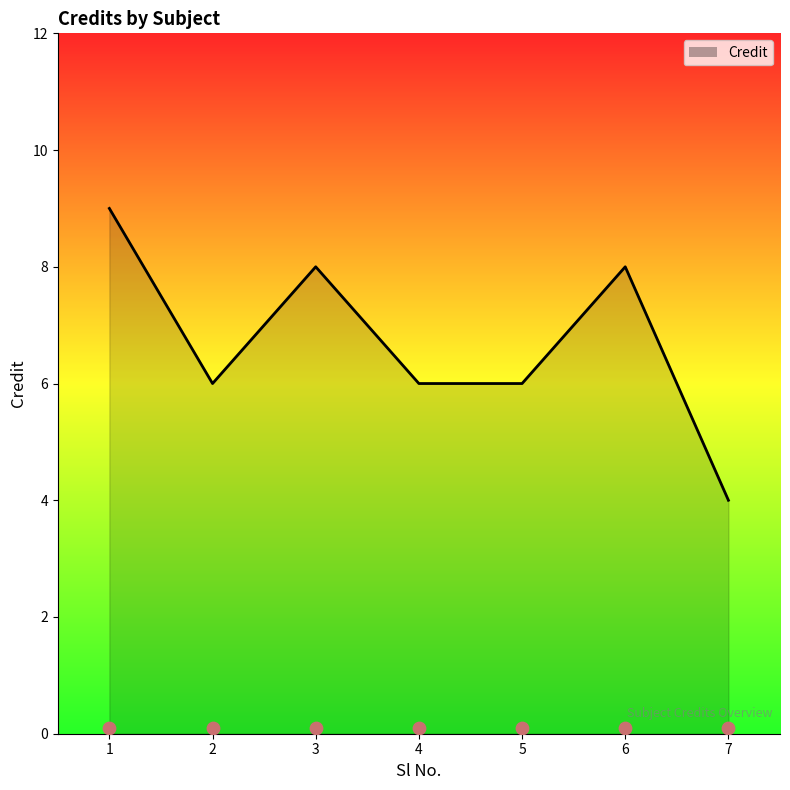

Which has a higher value, 6 or 4?

6